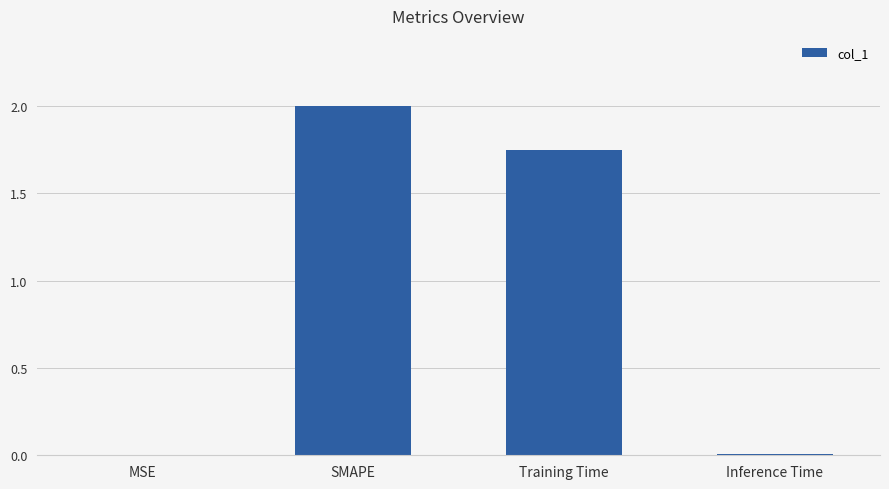

Where does the data first go above 1?

SMAPE